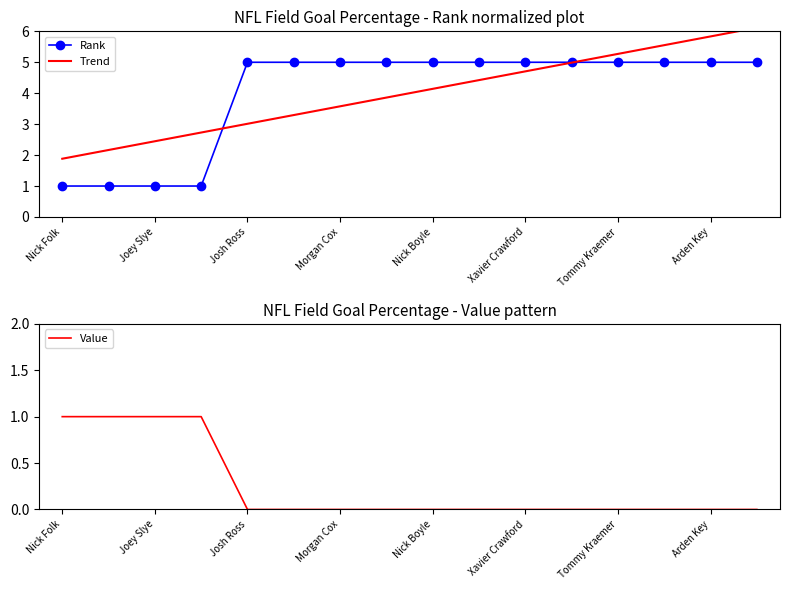

Which series has the largest range (max minus min)?

Trend